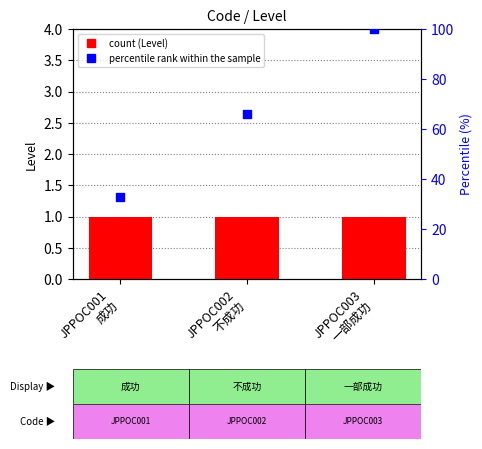

Which series has the widest spread of Y values?

percentile rank within the sample